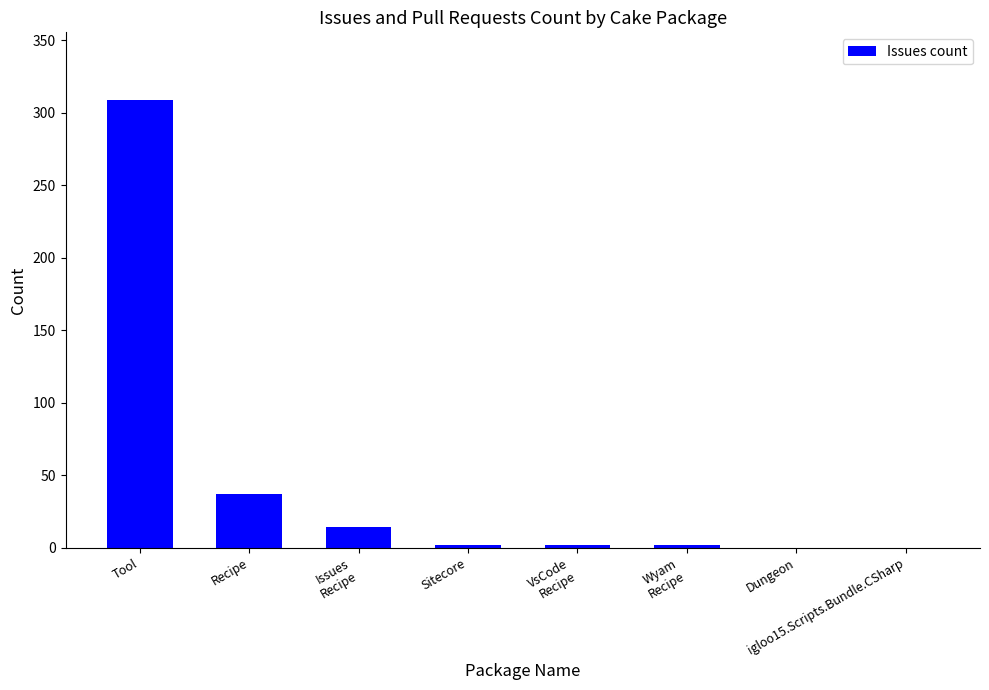

What is the sum of all values?

366